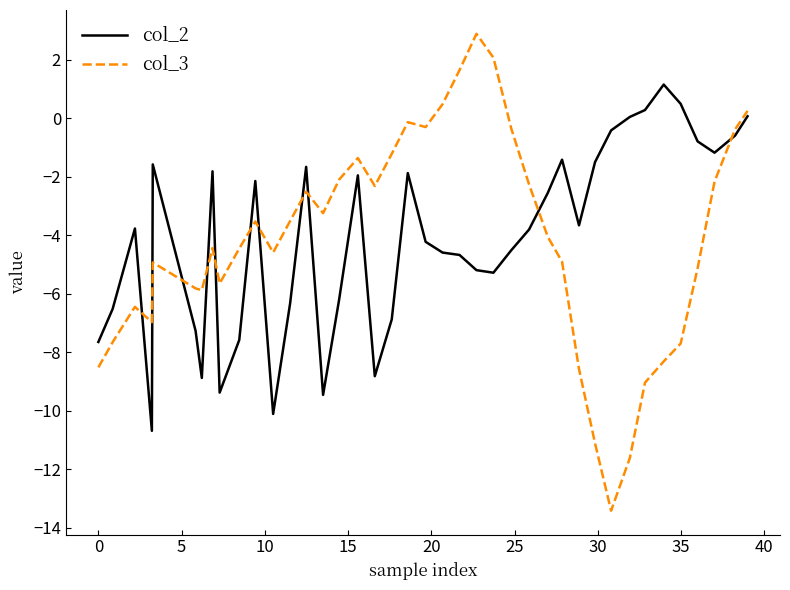

True or false: col_2 and col_3 cross at least once.

True